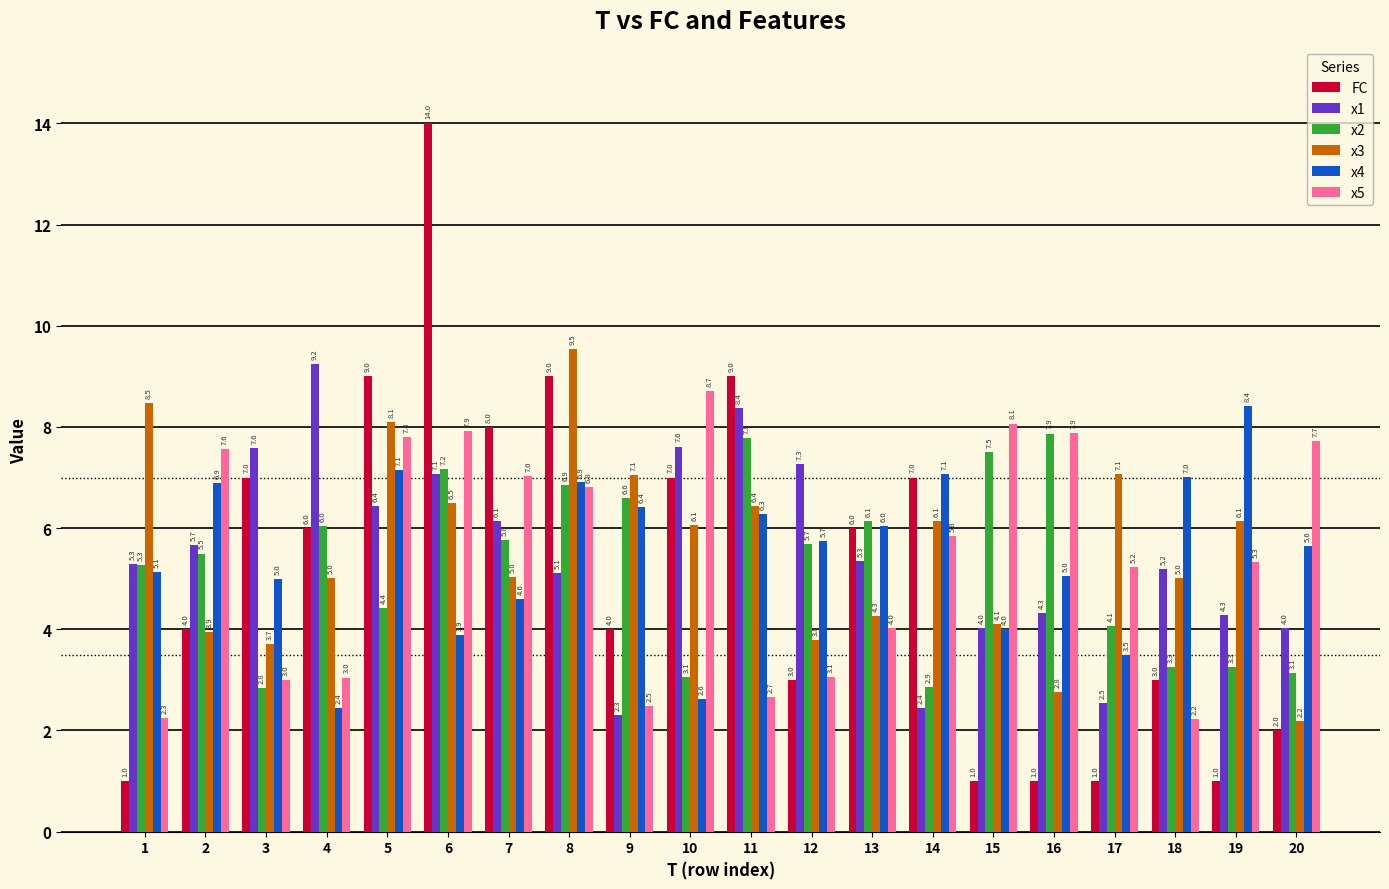

What are all the series names shown in the legend?

FC, x1, x2, x3, x4, x5